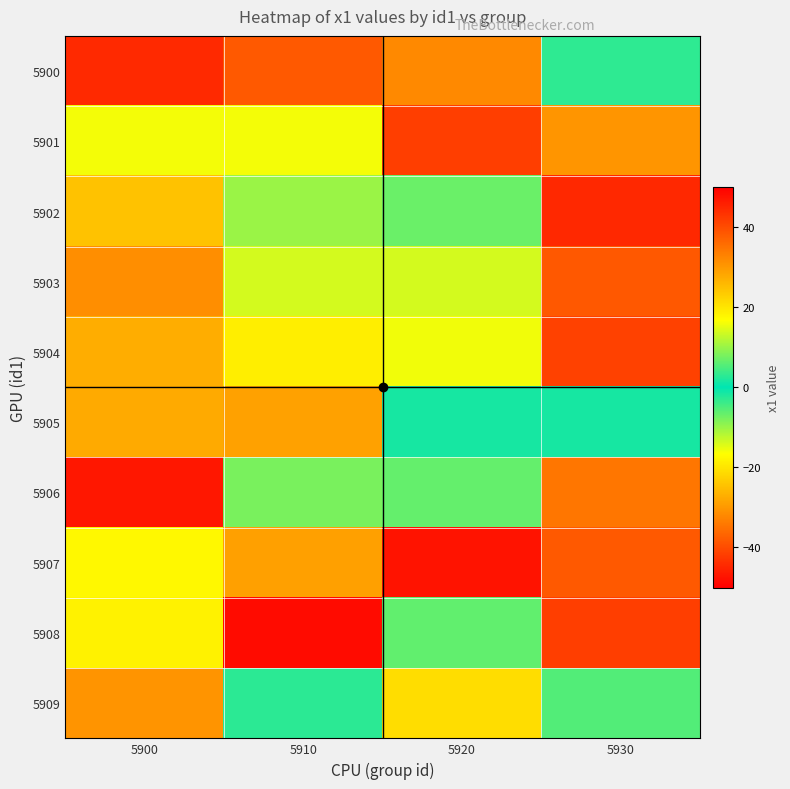

Reading right to left, what are all the values shown in this chart?

5900: 5930=3.1	5920=-32.0	5910=-38.2	5900=-44.4
5901: 5930=30.4	5920=-41.7	5910=15.8	5900=-16.0
5902: 5930=-44.7	5920=7.0	5910=10.1	5900=24.5
5903: 5930=-38.4	5920=13.9	5910=13.8	5900=-31.4
5904: 5930=-41.3	5920=-15.8	5910=-18.9	5900=-27.2
5905: 5930=1.4	5920=-1.5	5910=-28.9	5900=27.7
5906: 5930=34.4	5920=6.6	5910=-7.9	5900=-46.8
5907: 5930=-38.2	5920=47.4	5910=-28.9	5900=17.5
5908: 5930=41.7	5920=-6.3	5910=48.4	5900=-18.3
5909: 5930=5.4	5920=21.1	5910=-2.8	5900=-30.5